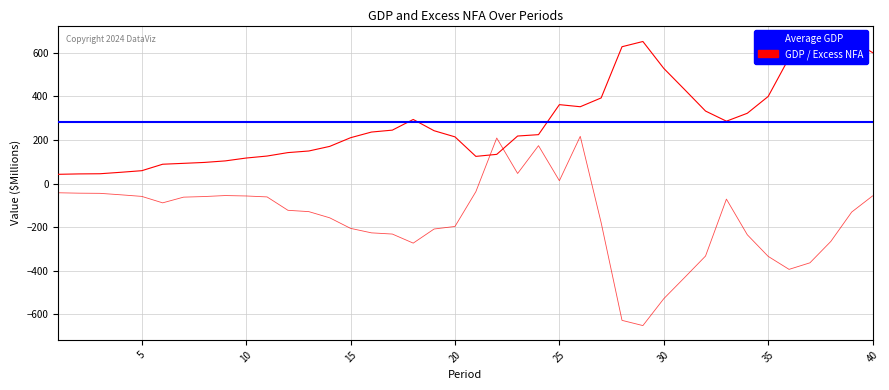

What is the total value across all series at 10?

280.3